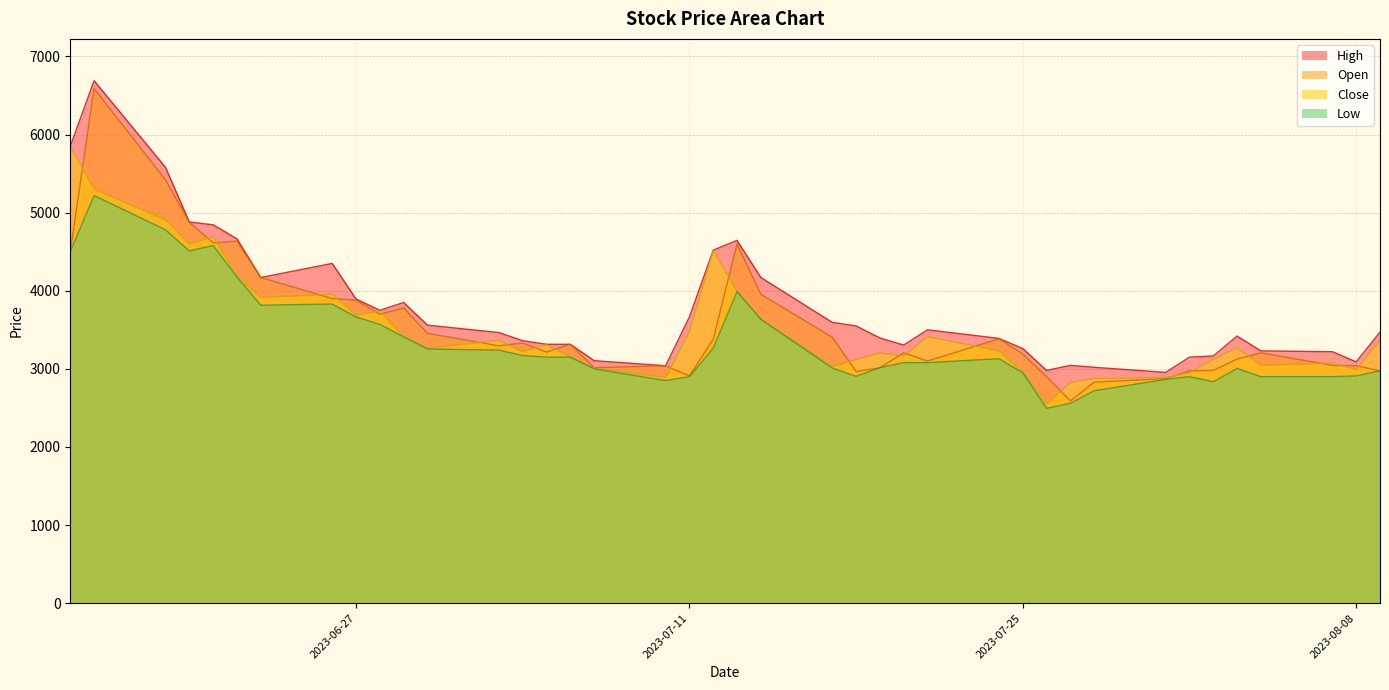

Which series has the largest total across all categories?

High